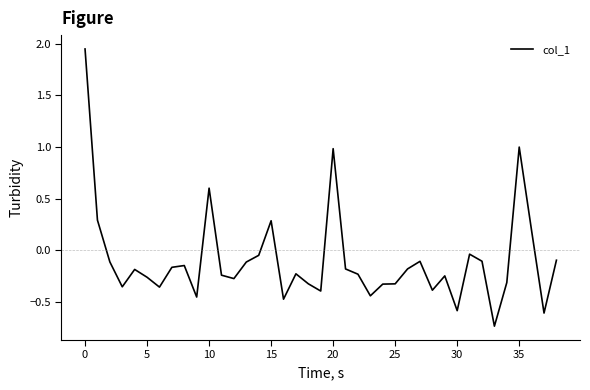

How many values exceed 0?

7